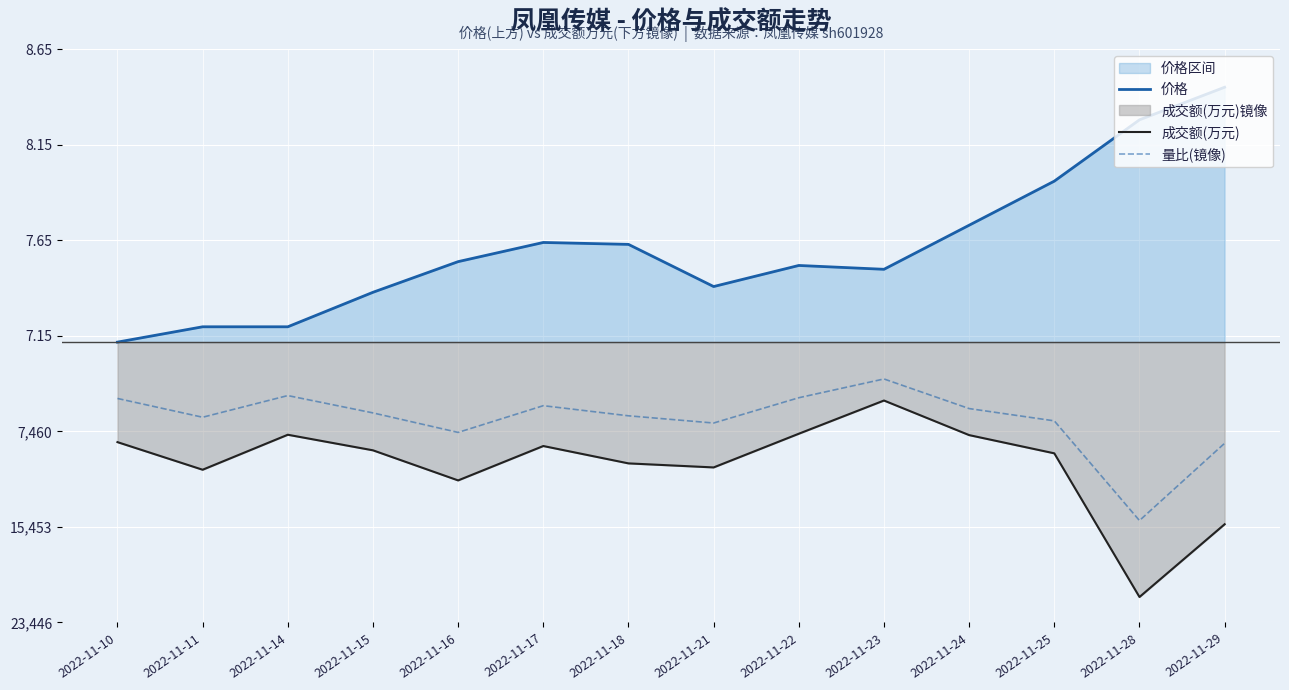

What is the difference between the highest and lowest values at 2022-11-17?

1.1